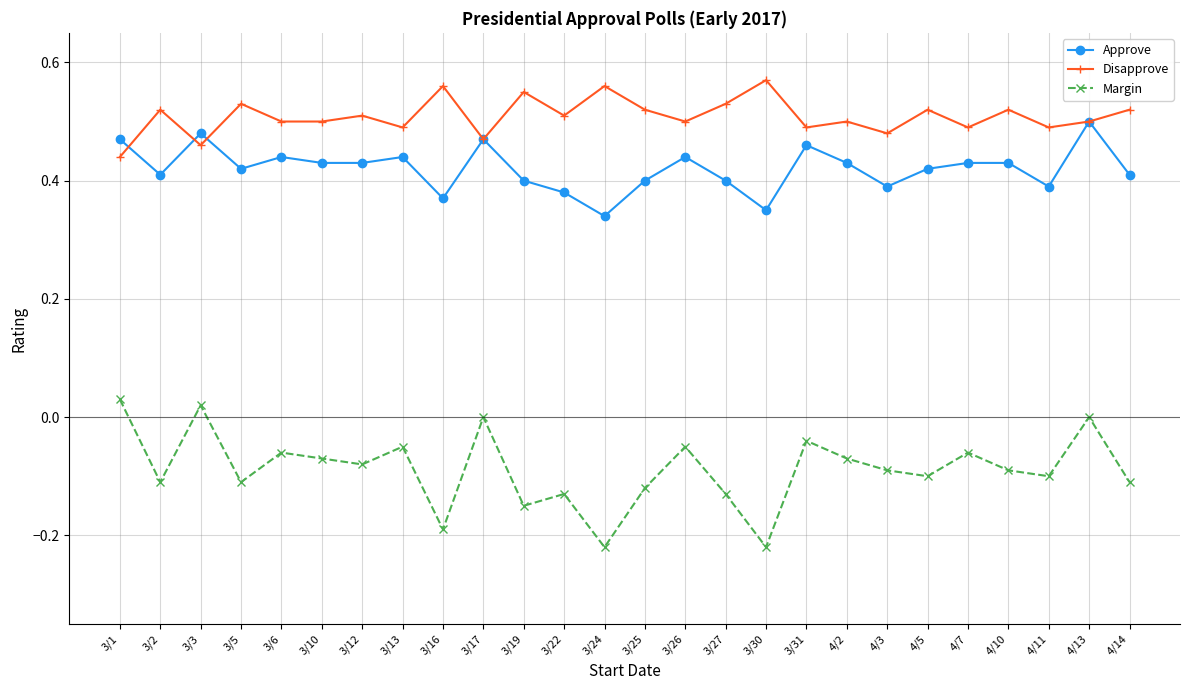

At which label is Disapprove closest to 0?

3/1